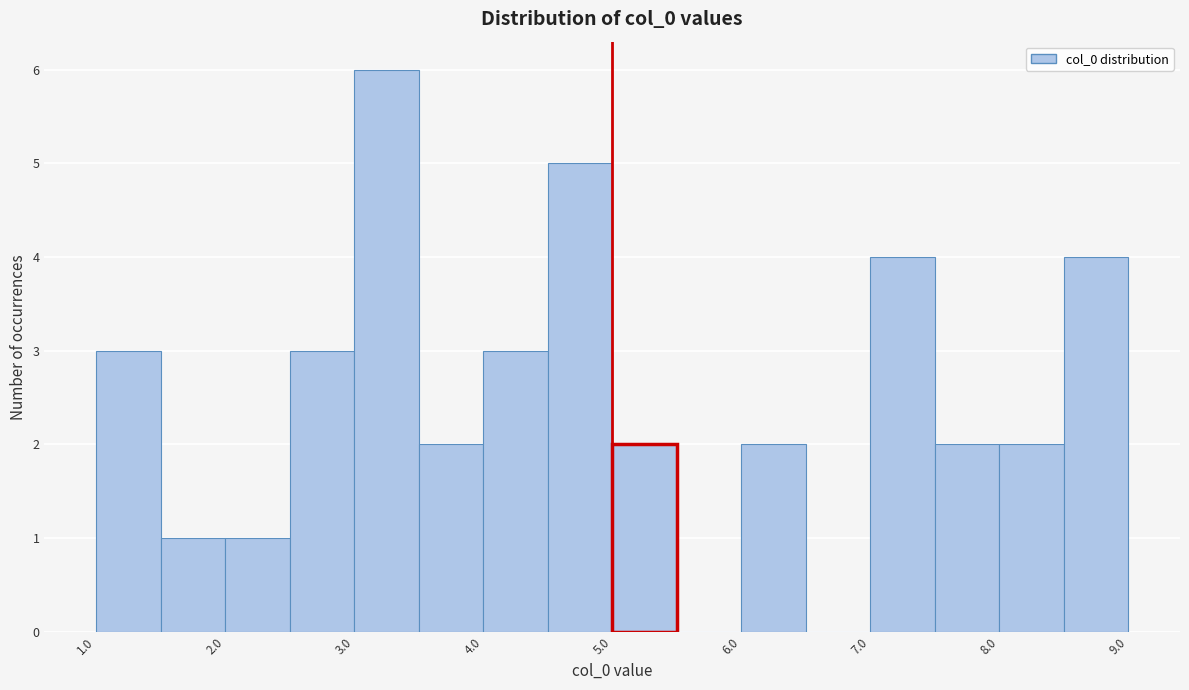

Which range on the x-axis has the tallest bar?

3.0 to 3.5